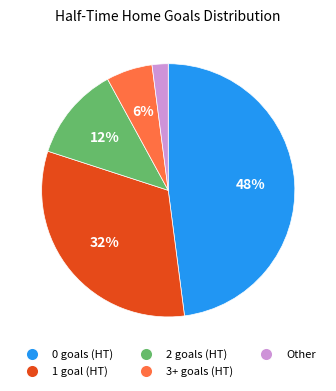

To the nearest percent, what is the difference between the largest and smallest slice percentages?

46%